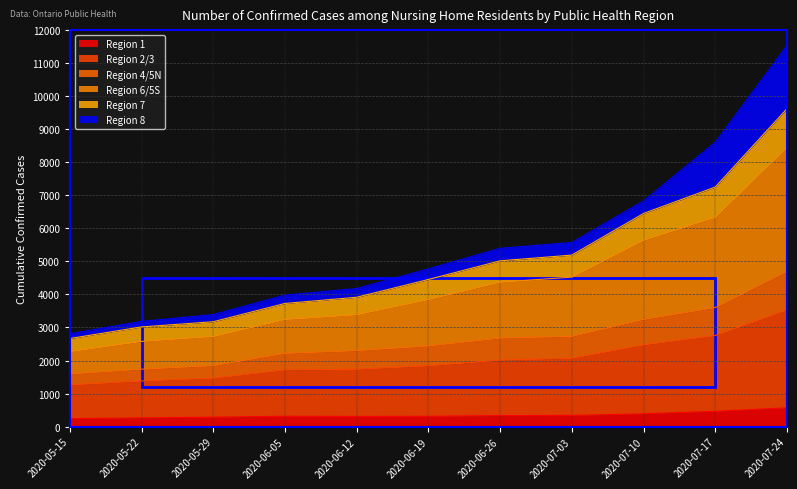

List the labels in order of Region 7 value, largest first.

2020-07-24, 2020-07-17, 2020-07-10, 2020-07-03, 2020-06-26, 2020-06-19, 2020-06-12, 2020-06-05, 2020-05-29, 2020-05-22, 2020-05-15